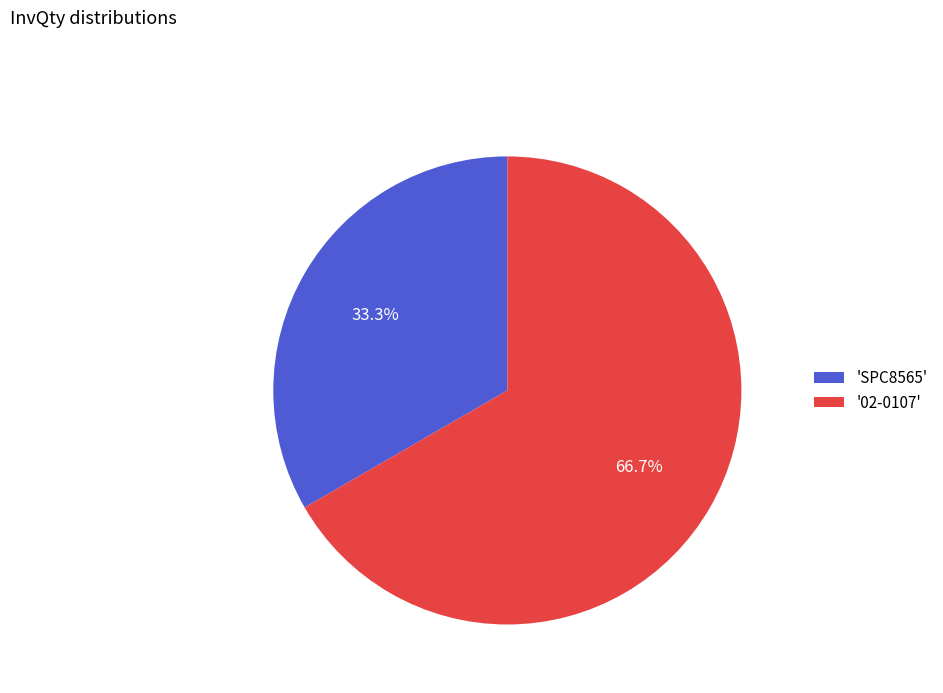

Rank the categories by value from highest to lowest.

'02-0107', 'SPC8565'